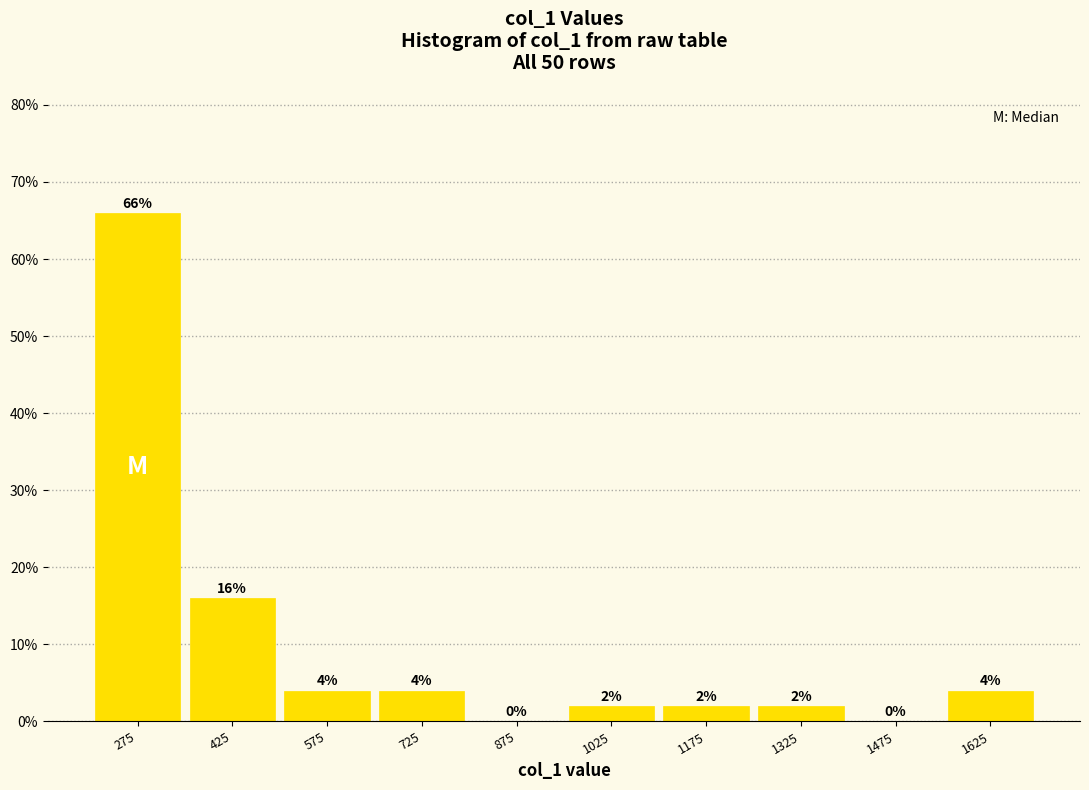

Reading left to right, list every bar in this chart as the range it spans on the x-axis followed by its height. The bar edges are not printed on the chart, so give them approximately, as read against the axis.

200 to 350: 66
350 to 500: 16
500 to 650: 4
650 to 800: 4
800 to 950: 0
950 to 1100: 2
1100 to 1250: 2
1250 to 1400: 2
1400 to 1550: 0
1550 to 1700: 4